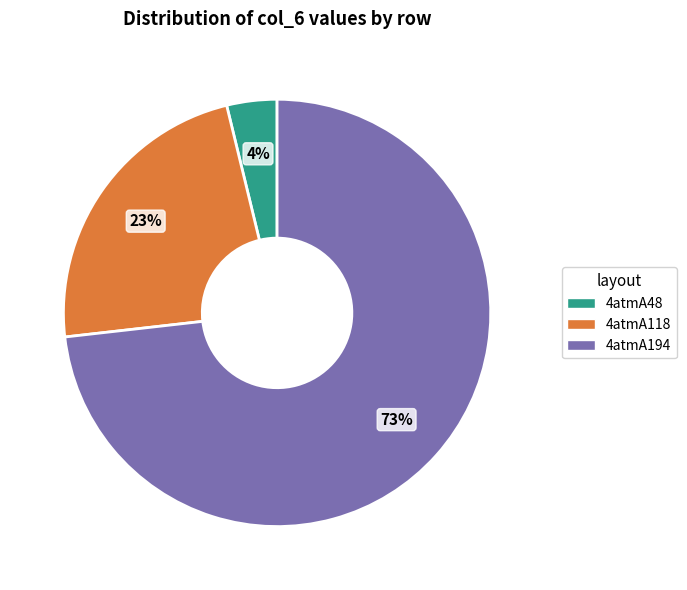

What is the largest slice in the pie chart?

4atmA194